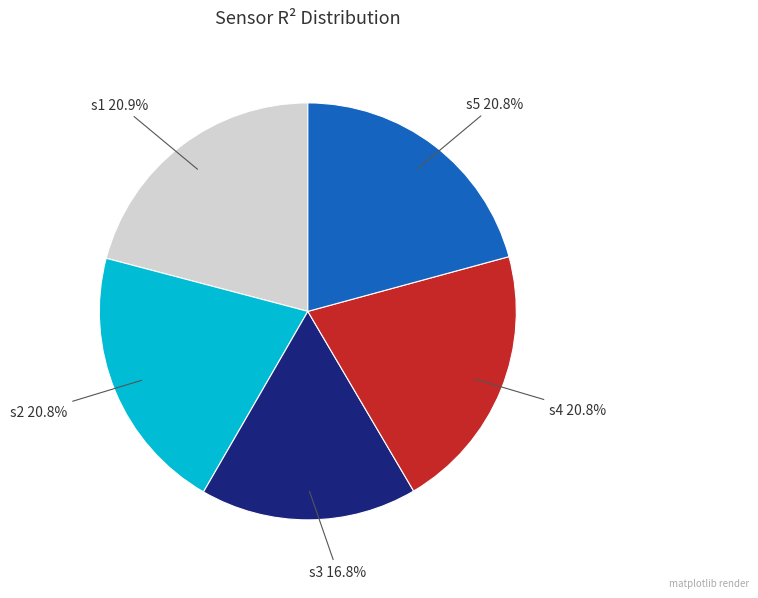

Count the number of slices in the pie.

5